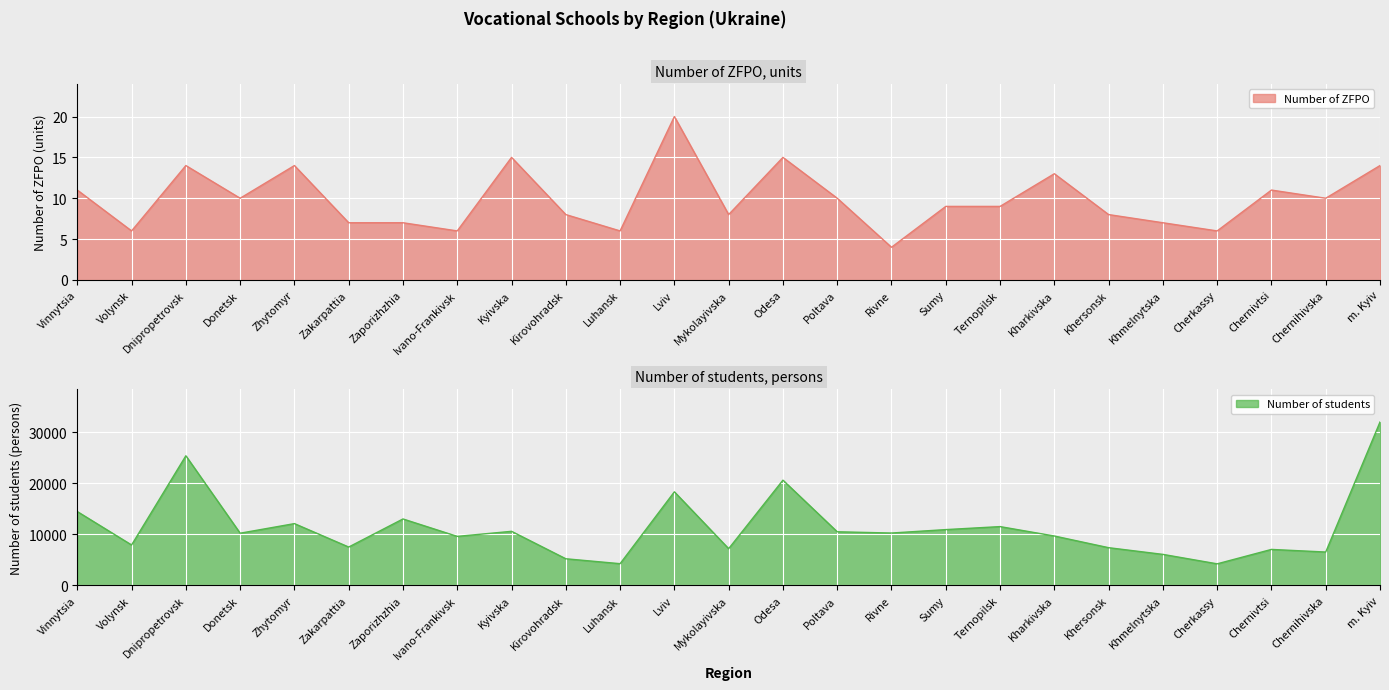

What is the highest value of the Number of ZFPO series?

20